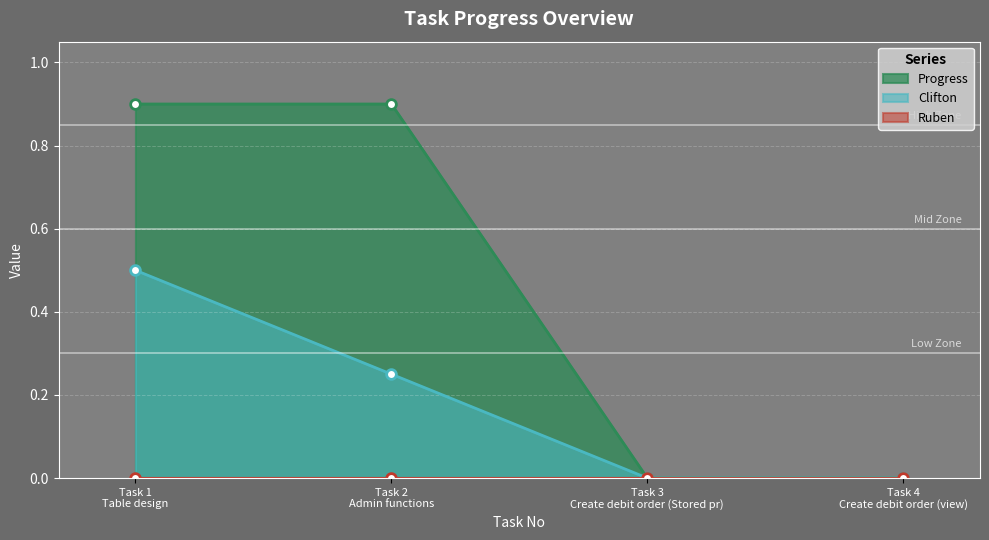

What is the maximum value for Progress?

0.9